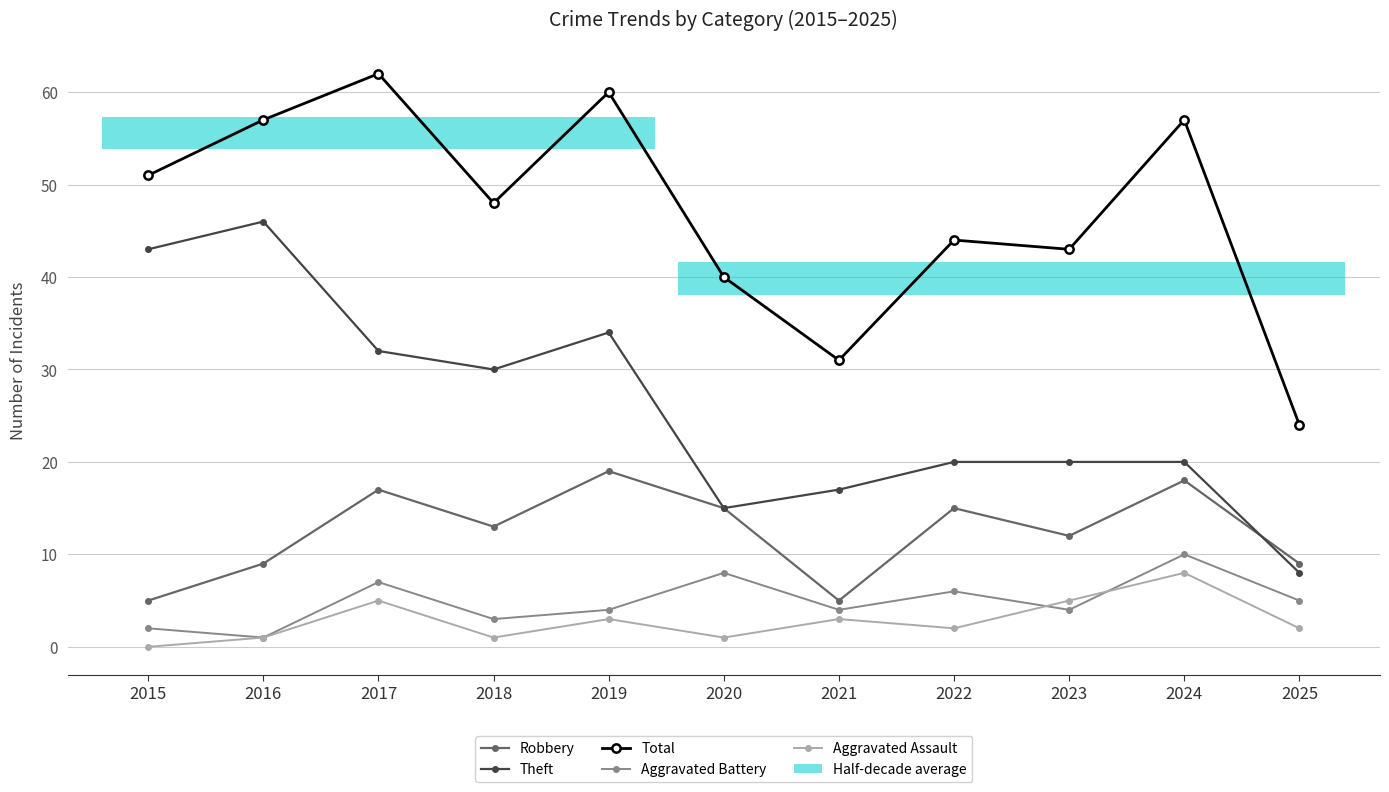

At which category does the chart reach its minimum across all series?

2015